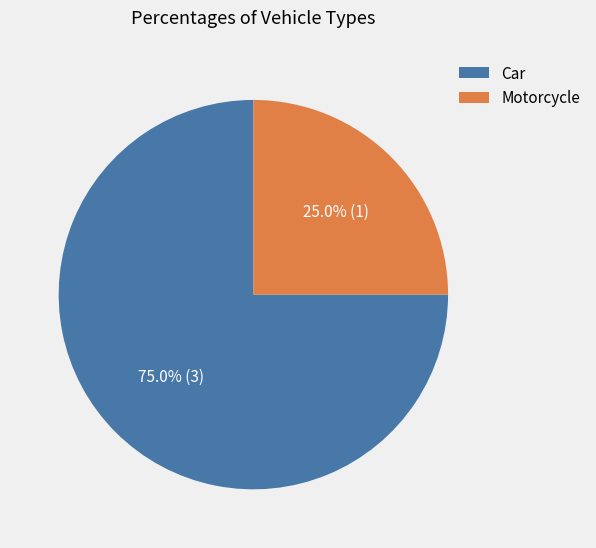

To the nearest percent, what is the difference between the largest and smallest slice percentages?

50%